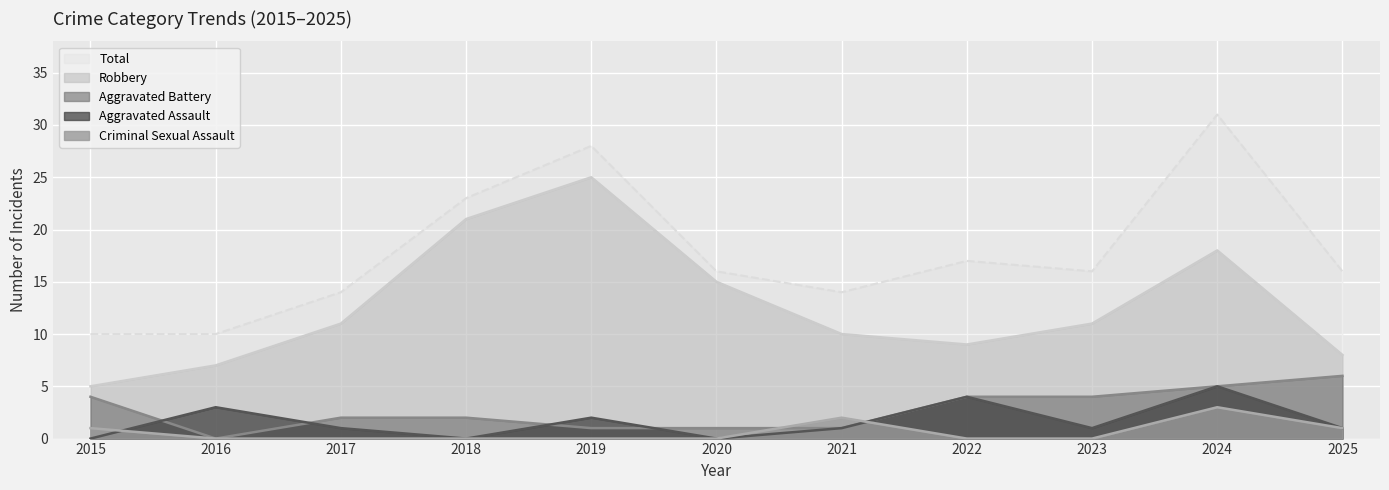

Which series has the widest spread of values?

Total